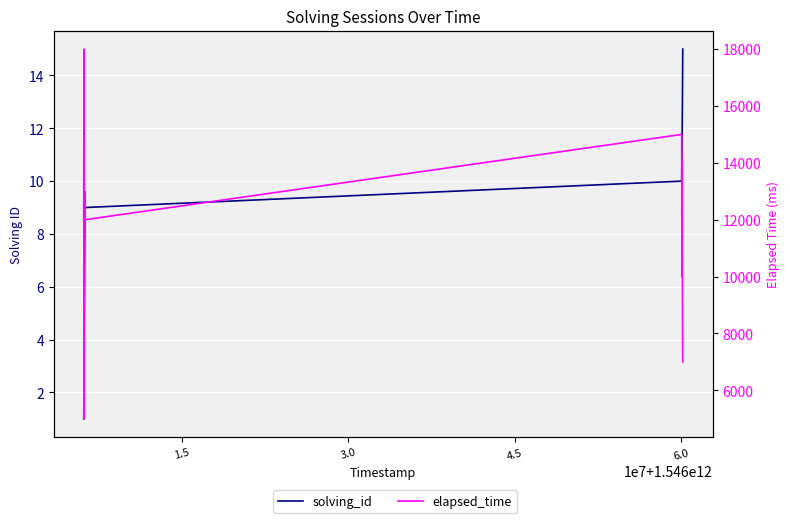

True or false: elapsed_time and solving_id cross at least once.

False